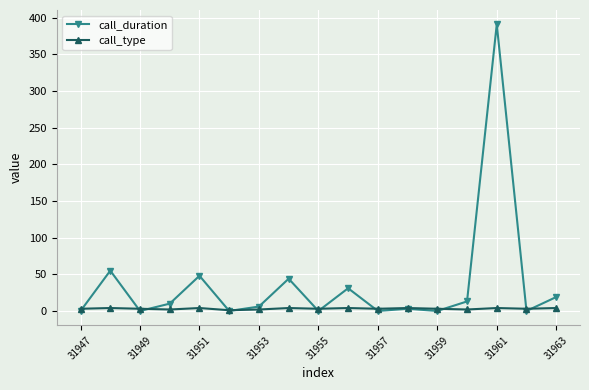

Does the chart display data point markers on the line(s)?

Yes